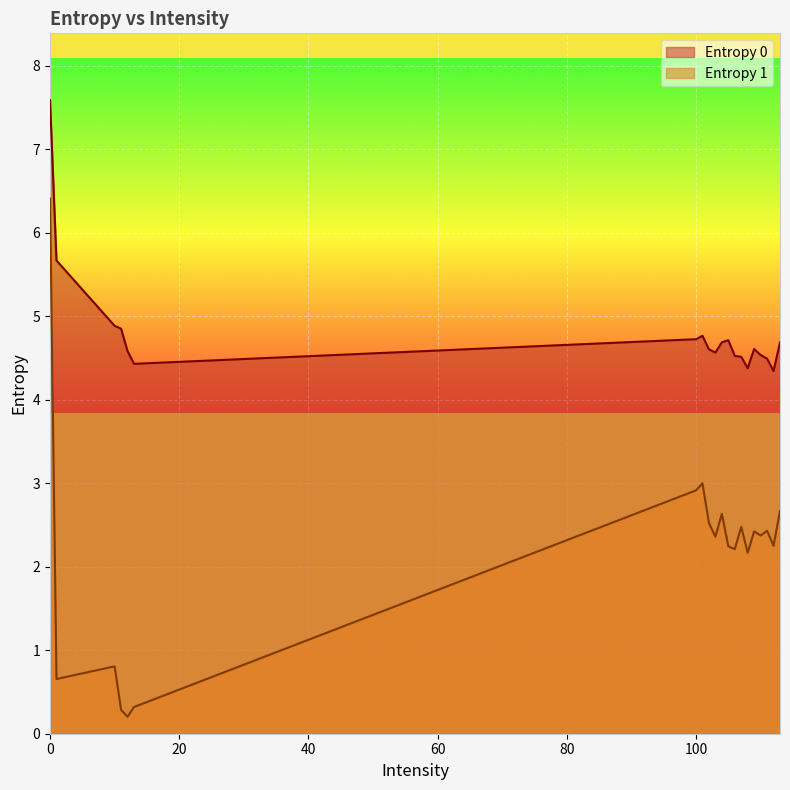

How many lines are shown in the chart?

2